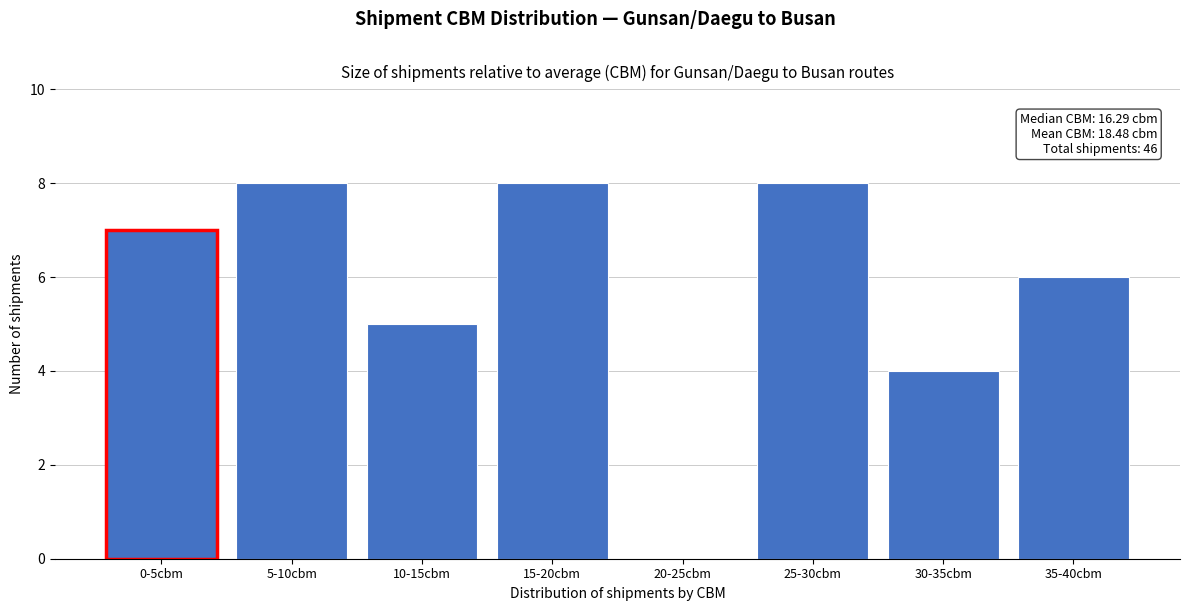

Reading left to right, extract all data points from this chart.

0-5cbm=7	5-10cbm=8	10-15cbm=5	15-20cbm=8	20-25cbm=0	25-30cbm=8	30-35cbm=4	35-40cbm=6